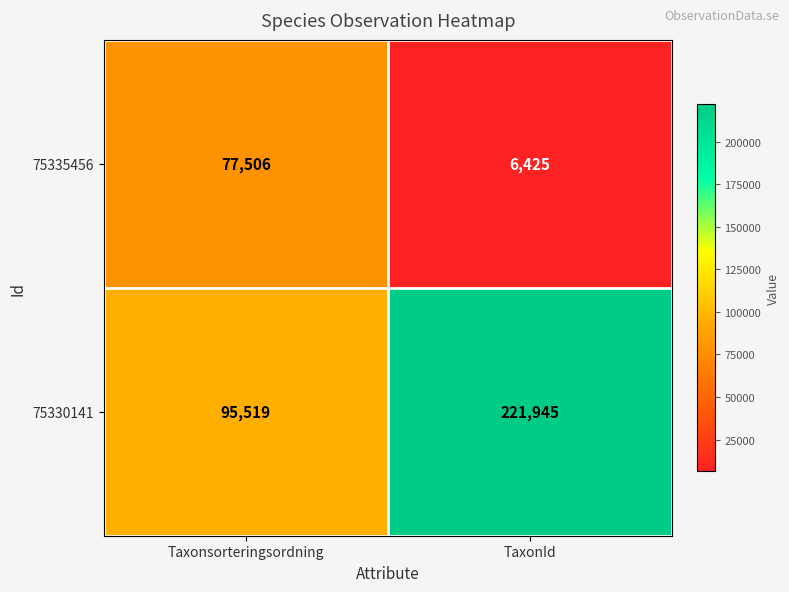

Reading right to left, what are all the values shown in this chart?

75335456: 6425	77506
75330141: 221945	95519